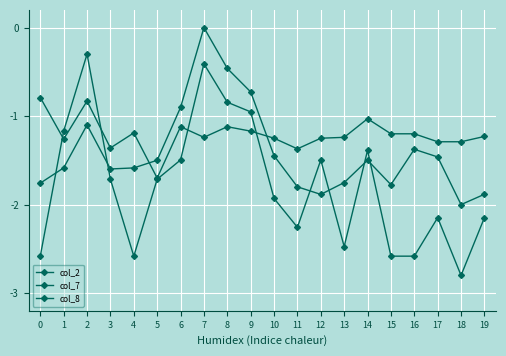

Where is the first local maximum for col_7?

2